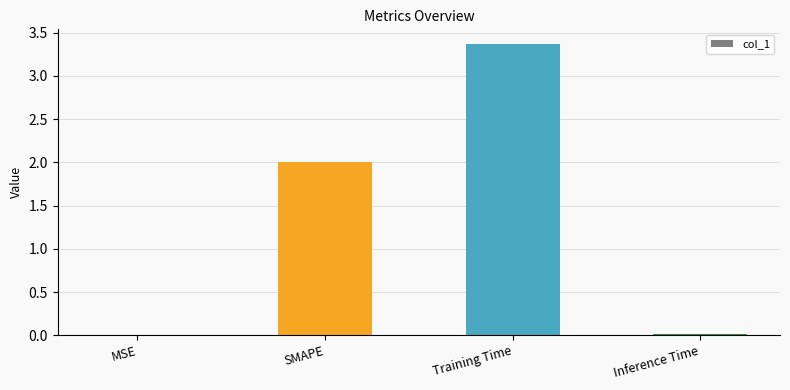

What is the change in value from SMAPE to Training Time?

+1.4